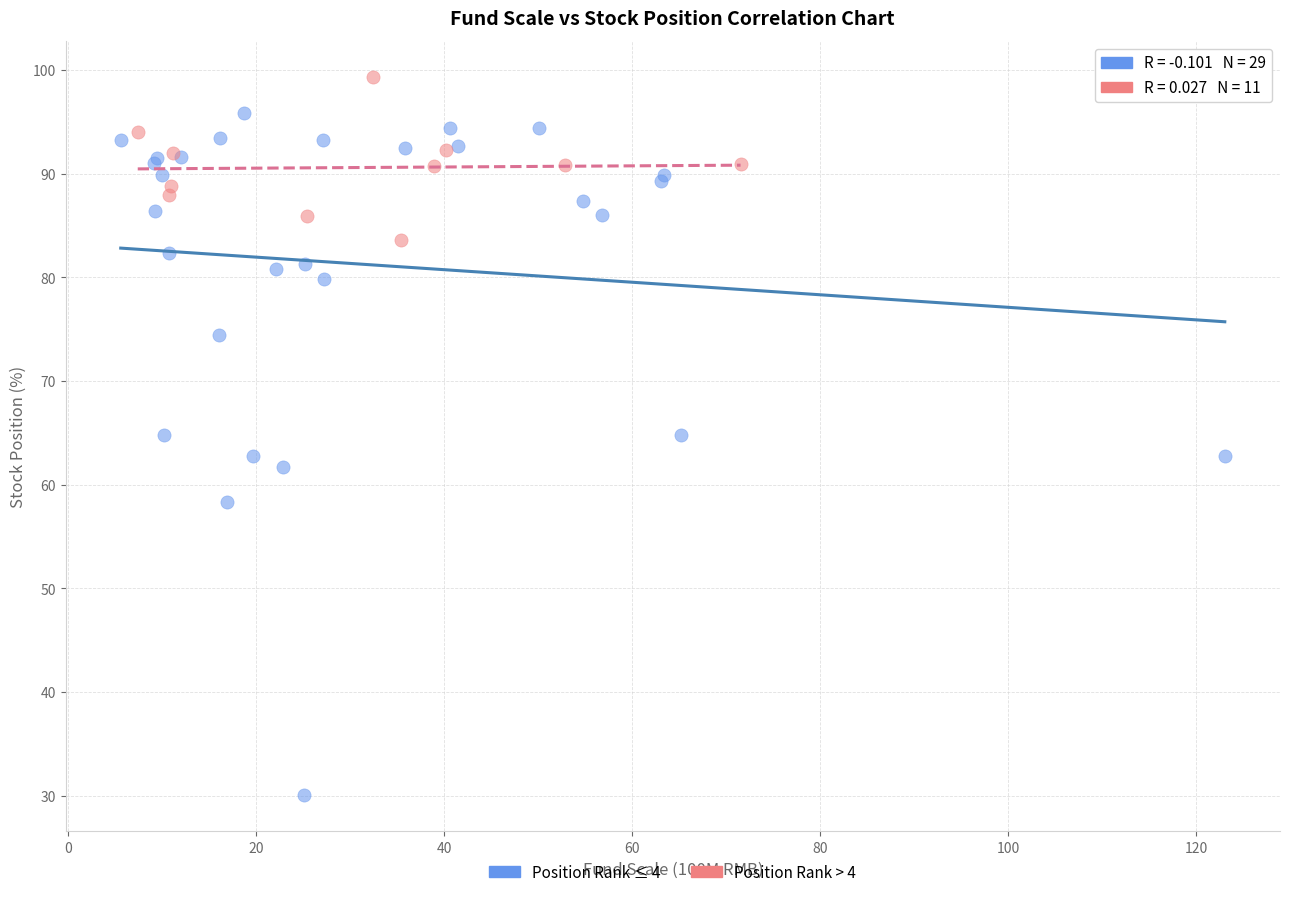

Which series has the widest spread of Y values?

Position Rank ≤ 4